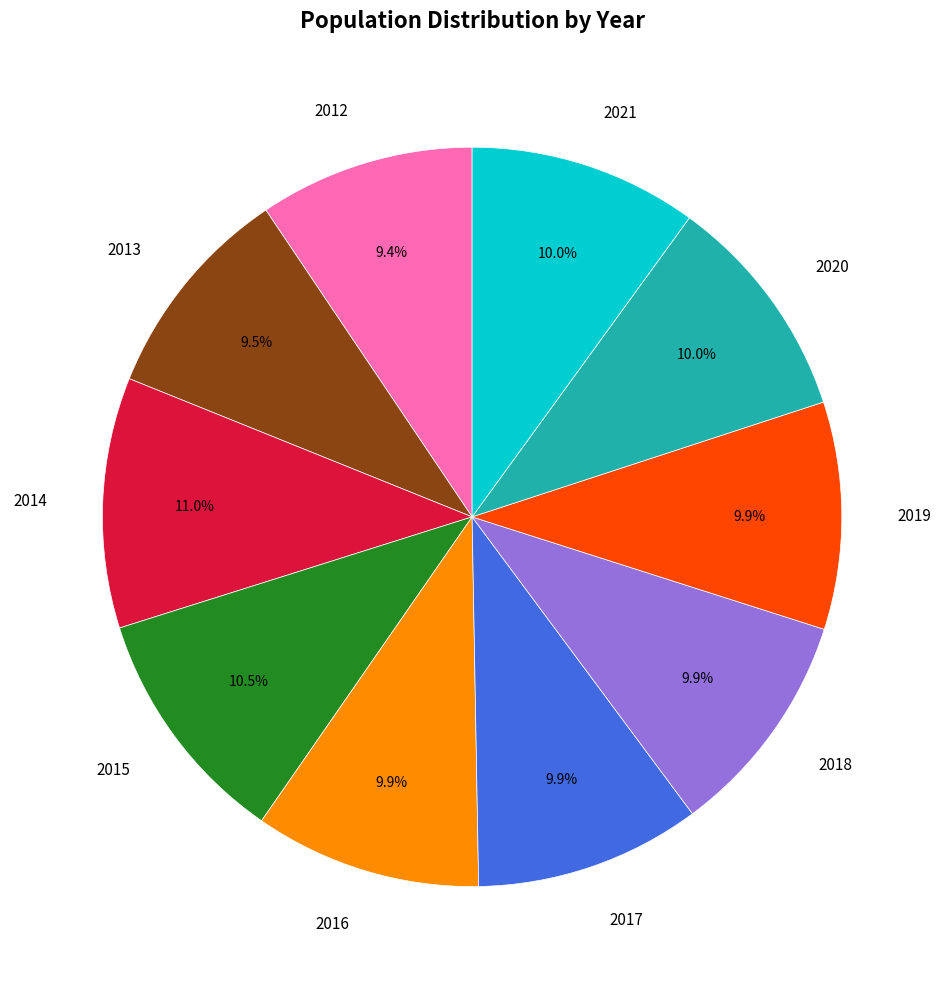

How much of the chart is everything except 2020?

90.0%